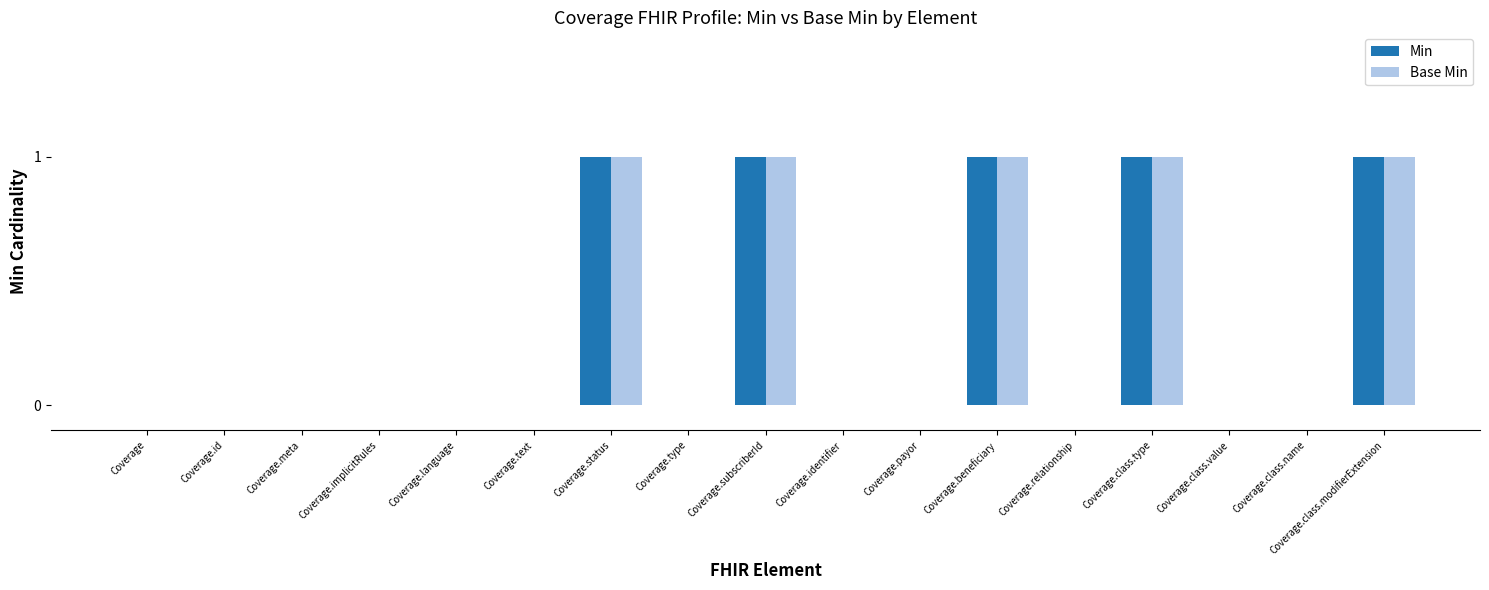

The Base Min series shows 0 at Coverage.type. True or false?

True